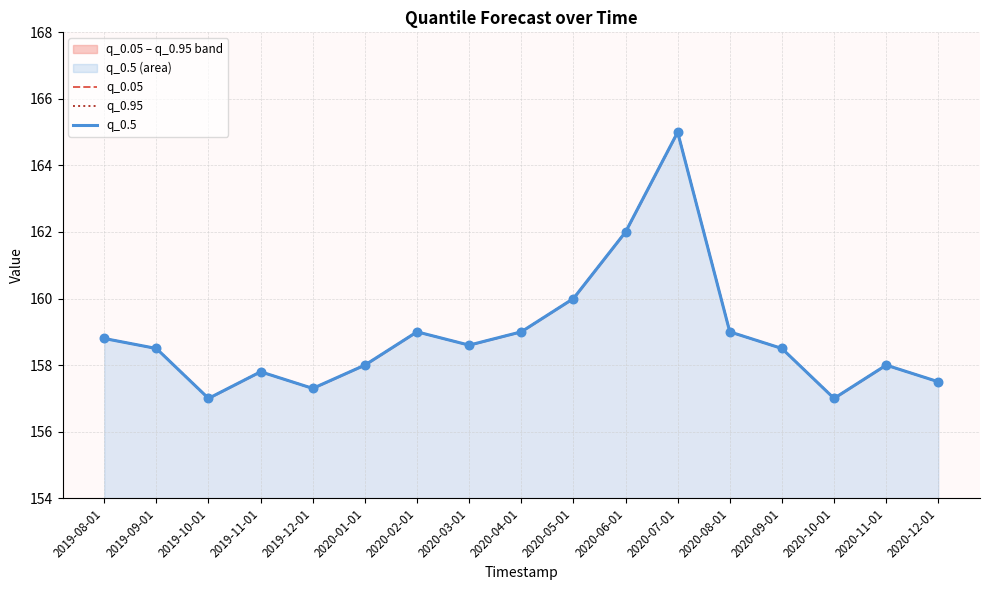

Which series has the largest total across all categories?

q_0.05